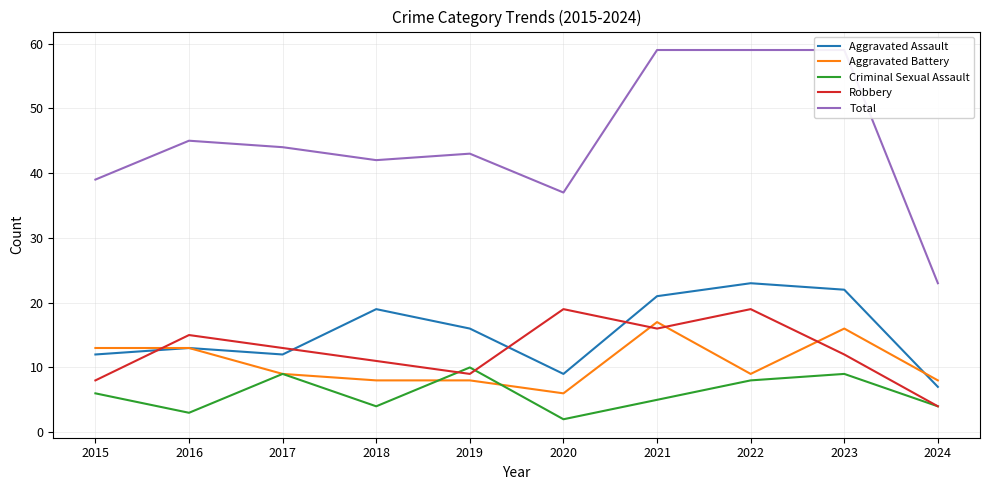

What is the sum of the Criminal Sexual Assault values at 2022 and 2024?

12